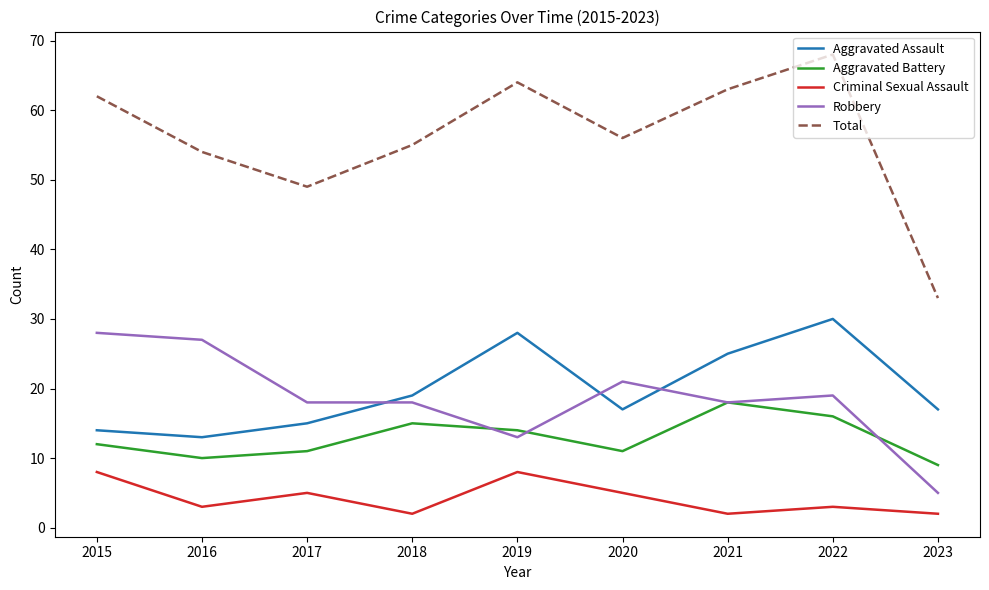

How many lines are shown in the chart?

5